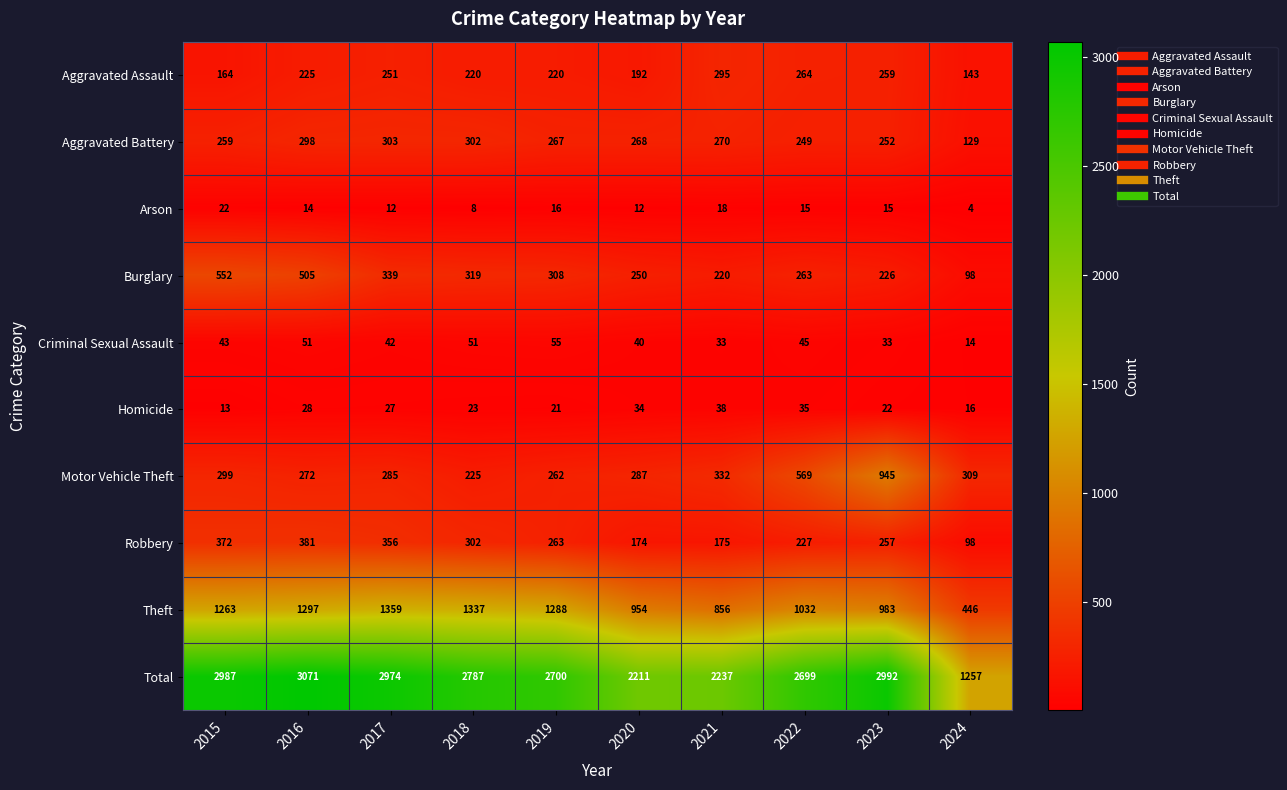

What is the minimum value for Motor Vehicle Theft?

225